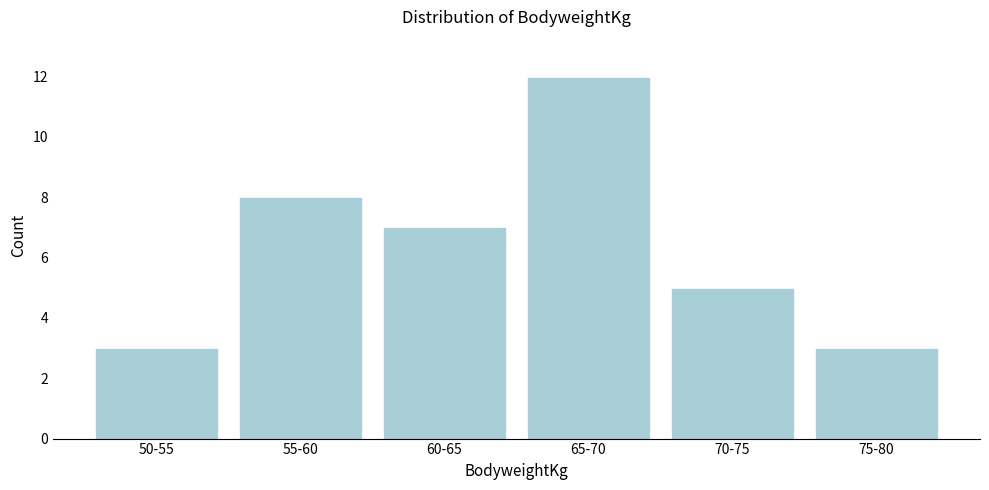

Reading left to right, what are all the values shown in this chart?

50-55=3	55-60=8	60-65=7	65-70=12	70-75=5	75-80=3